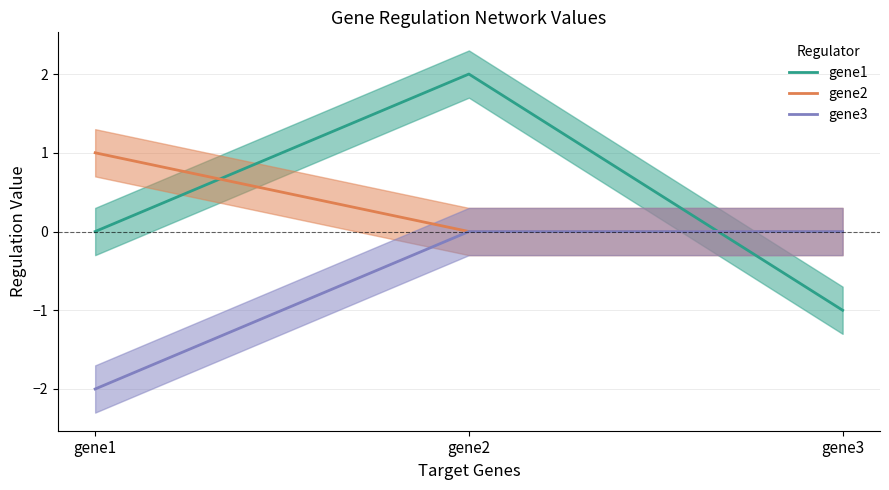

Between gene1 and gene2, which series saw the biggest shift?

gene1